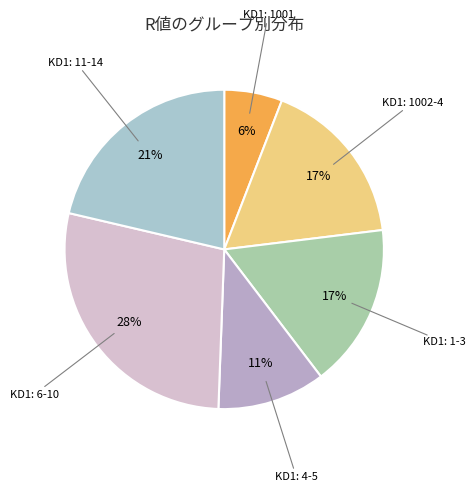

How many segments does this pie chart have?

6